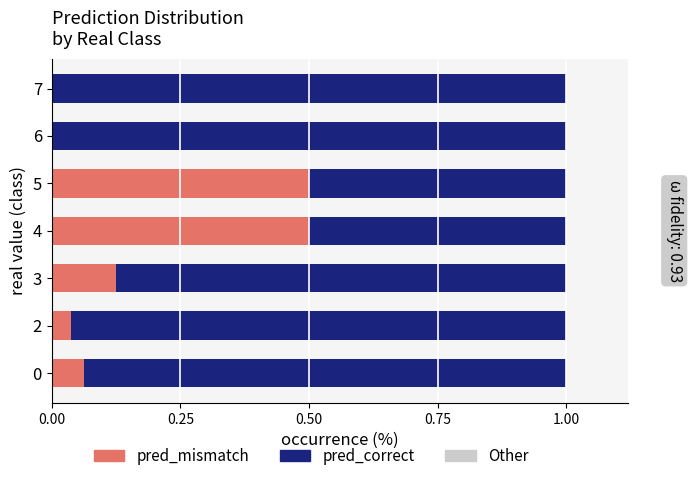

The pred_mismatch series shows 0.5 at 5. True or false?

True